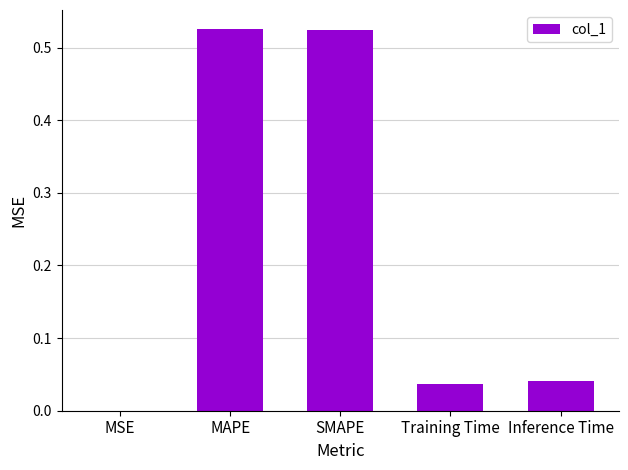

Which has a higher value, MAPE or MSE?

MAPE